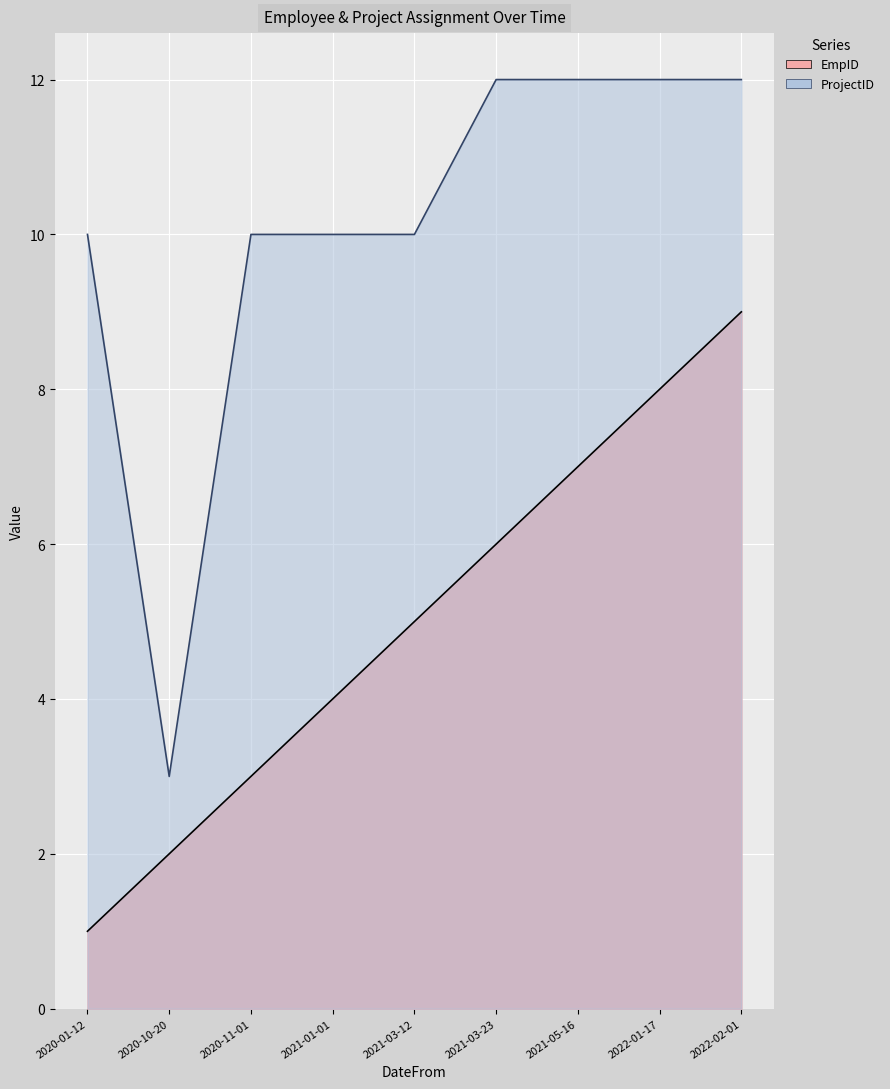

True or false: ProjectID and EmpID cross at least once.

False